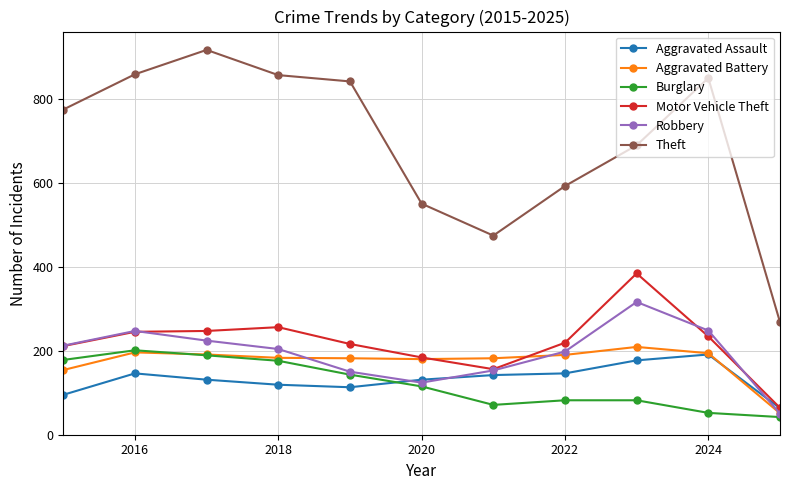

What is the value of the Aggravated Battery point at the 1st from the left?

154